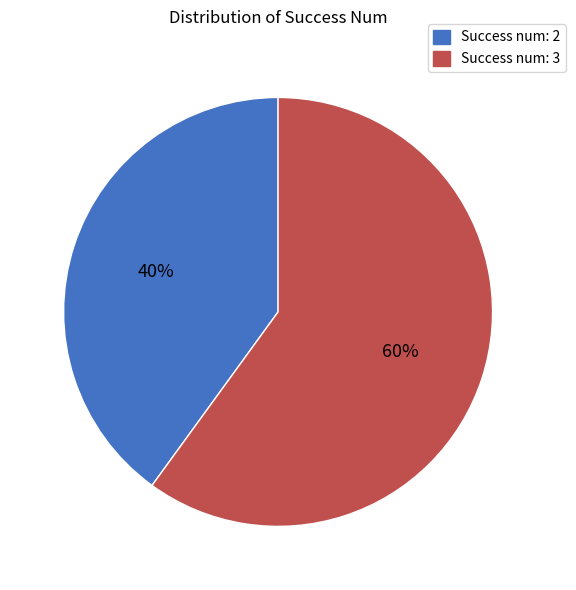

To the nearest percent, what is the average slice percentage?

50%